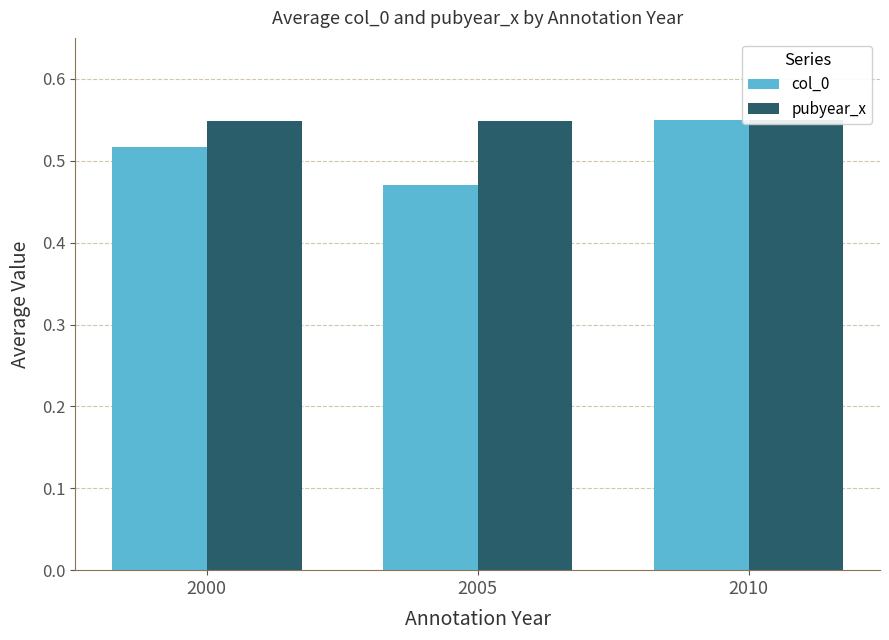

Rank the series at 2005 from lowest to highest value.

col_0, pubyear_x